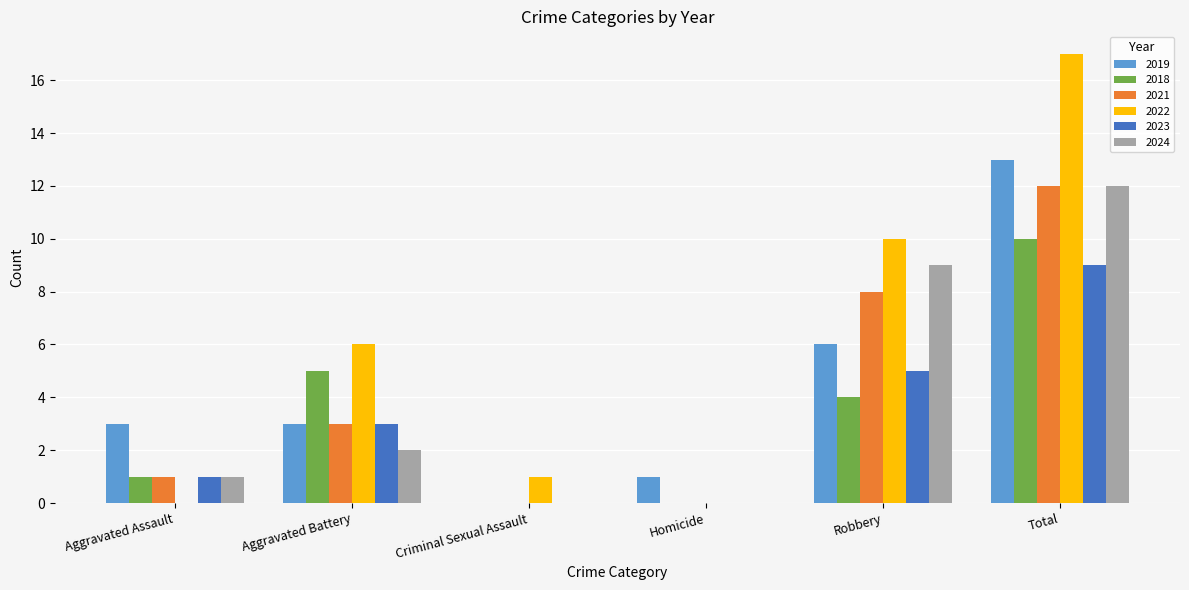

Reading left to right, list all the values displayed in this chart.

2019: Aggravated Assault=3	Aggravated Battery=3	Criminal Sexual Assault=0	Homicide=1	Robbery=6	Total=13
2018: Aggravated Assault=1	Aggravated Battery=5	Criminal Sexual Assault=0	Homicide=0	Robbery=4	Total=10
2021: Aggravated Assault=1	Aggravated Battery=3	Criminal Sexual Assault=0	Homicide=0	Robbery=8	Total=12
2022: Aggravated Assault=0	Aggravated Battery=6	Criminal Sexual Assault=1	Homicide=0	Robbery=10	Total=17
2023: Aggravated Assault=1	Aggravated Battery=3	Criminal Sexual Assault=0	Homicide=0	Robbery=5	Total=9
2024: Aggravated Assault=1	Aggravated Battery=2	Criminal Sexual Assault=0	Homicide=0	Robbery=9	Total=12